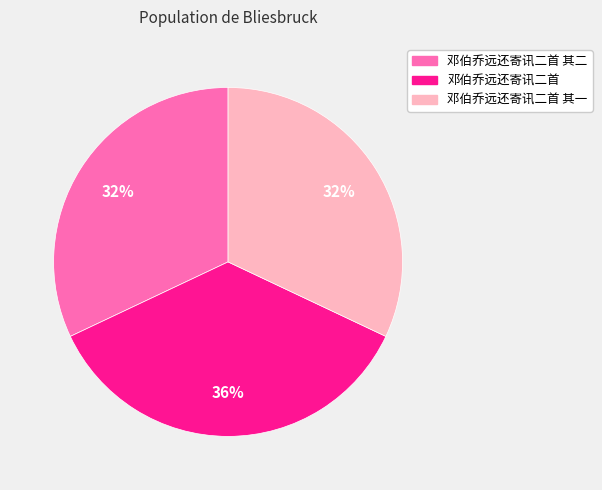

To the nearest percent, what is the difference between the largest and smallest slice percentages?

4%